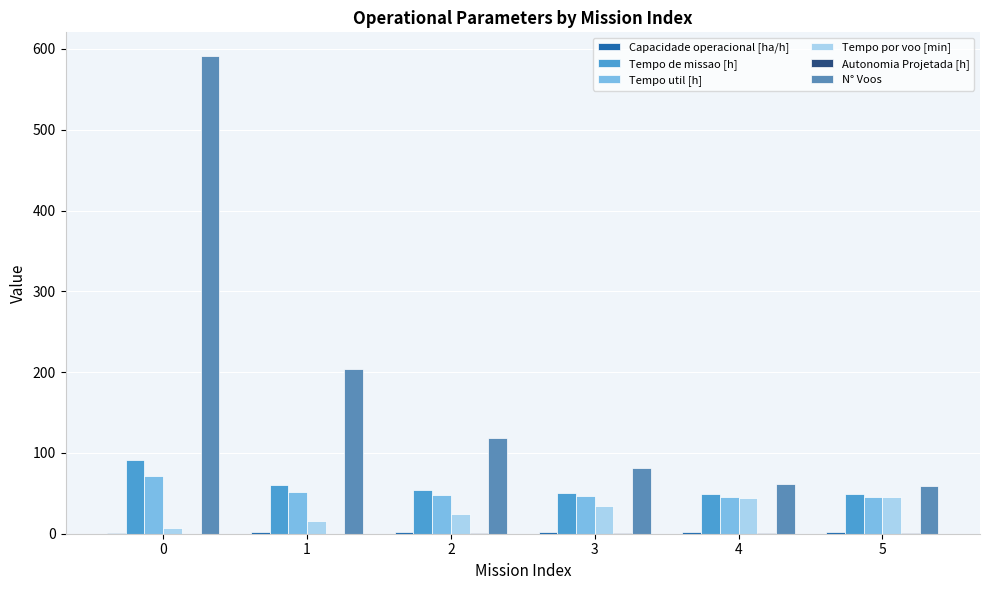

What is the value of the Capacidade operacional [ha/h] bar at the 2nd from the left?

1.7